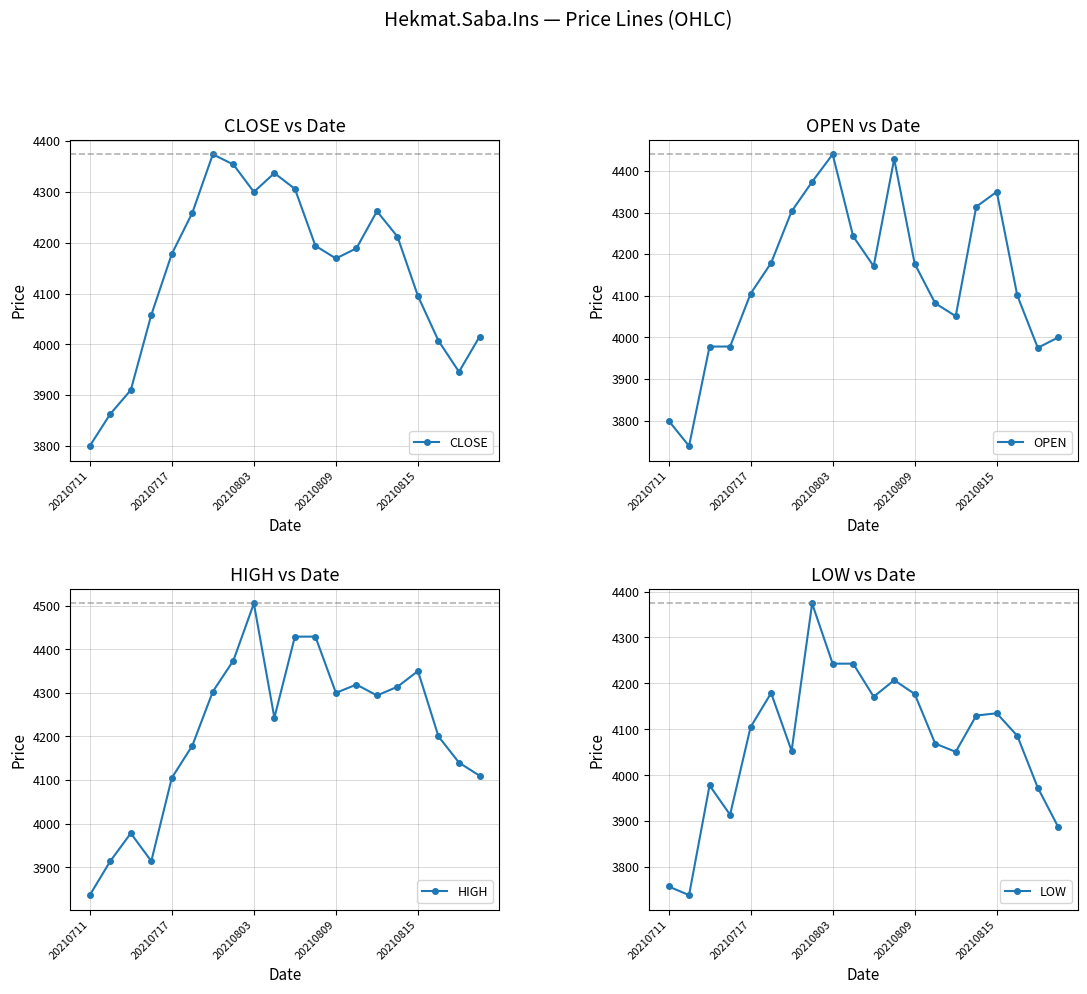

How many lines are shown in the chart?

4